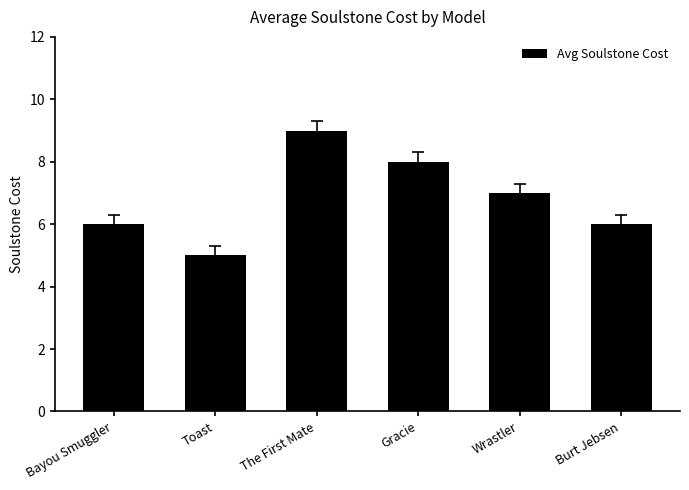

What is the difference between the maximum and minimum values?

4